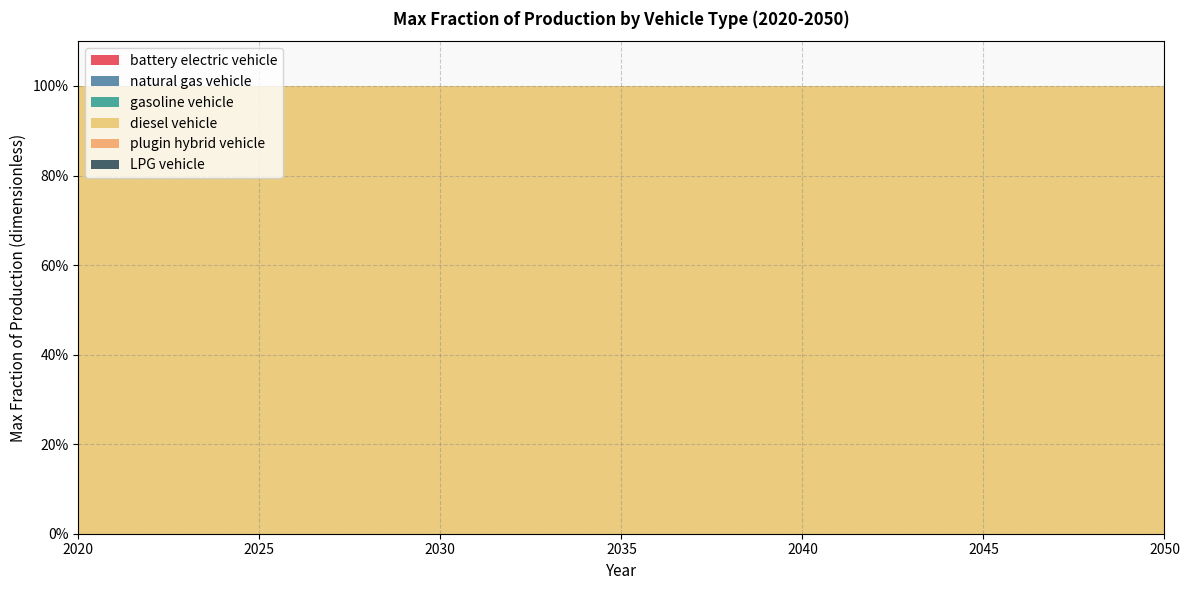

Reading left to right, extract all data points from this chart.

battery electric vehicle: 2020=0	2021=0	2022=0	2023=0	2024=0	2025=0	2026=0	2027=0	2028=0	2029=0	2030=0	2031=0	2032=0	2033=0	2034=0	2035=0	2036=0	2037=0	2038=0	2039=0	2040=0	2041=0	2042=0	2043=0	2044=0	2045=0	2046=0	2047=0	2048=0	2049=0	2050=0
natural gas vehicle: 2020=0	2021=0	2022=0	2023=0	2024=0	2025=0	2026=0	2027=0	2028=0	2029=0	2030=0	2031=0	2032=0	2033=0	2034=0	2035=0	2036=0	2037=0	2038=0	2039=0	2040=0	2041=0	2042=0	2043=0	2044=0	2045=0	2046=0	2047=0	2048=0	2049=0	2050=0
gasoline vehicle: 2020=0	2021=0	2022=0	2023=0	2024=0	2025=0	2026=0	2027=0	2028=0	2029=0	2030=0	2031=0	2032=0	2033=0	2034=0	2035=0	2036=0	2037=0	2038=0	2039=0	2040=0	2041=0	2042=0	2043=0	2044=0	2045=0	2046=0	2047=0	2048=0	2049=0	2050=0
diesel vehicle: 2020=1	2021=1	2022=1	2023=1	2024=1	2025=1	2026=1	2027=1	2028=1	2029=1	2030=1	2031=1	2032=1	2033=1	2034=1	2035=1	2036=1	2037=1	2038=1	2039=1	2040=1	2041=1	2042=1	2043=1	2044=1	2045=1	2046=1	2047=1	2048=1	2049=1	2050=1
plugin hybrid vehicle: 2020=0	2021=0	2022=0	2023=0	2024=0	2025=0	2026=0	2027=0	2028=0	2029=0	2030=0	2031=0	2032=0	2033=0	2034=0	2035=0	2036=0	2037=0	2038=0	2039=0	2040=0	2041=0	2042=0	2043=0	2044=0	2045=0	2046=0	2047=0	2048=0	2049=0	2050=0
LPG vehicle: 2020=0	2021=0	2022=0	2023=0	2024=0	2025=0	2026=0	2027=0	2028=0	2029=0	2030=0	2031=0	2032=0	2033=0	2034=0	2035=0	2036=0	2037=0	2038=0	2039=0	2040=0	2041=0	2042=0	2043=0	2044=0	2045=0	2046=0	2047=0	2048=0	2049=0	2050=0